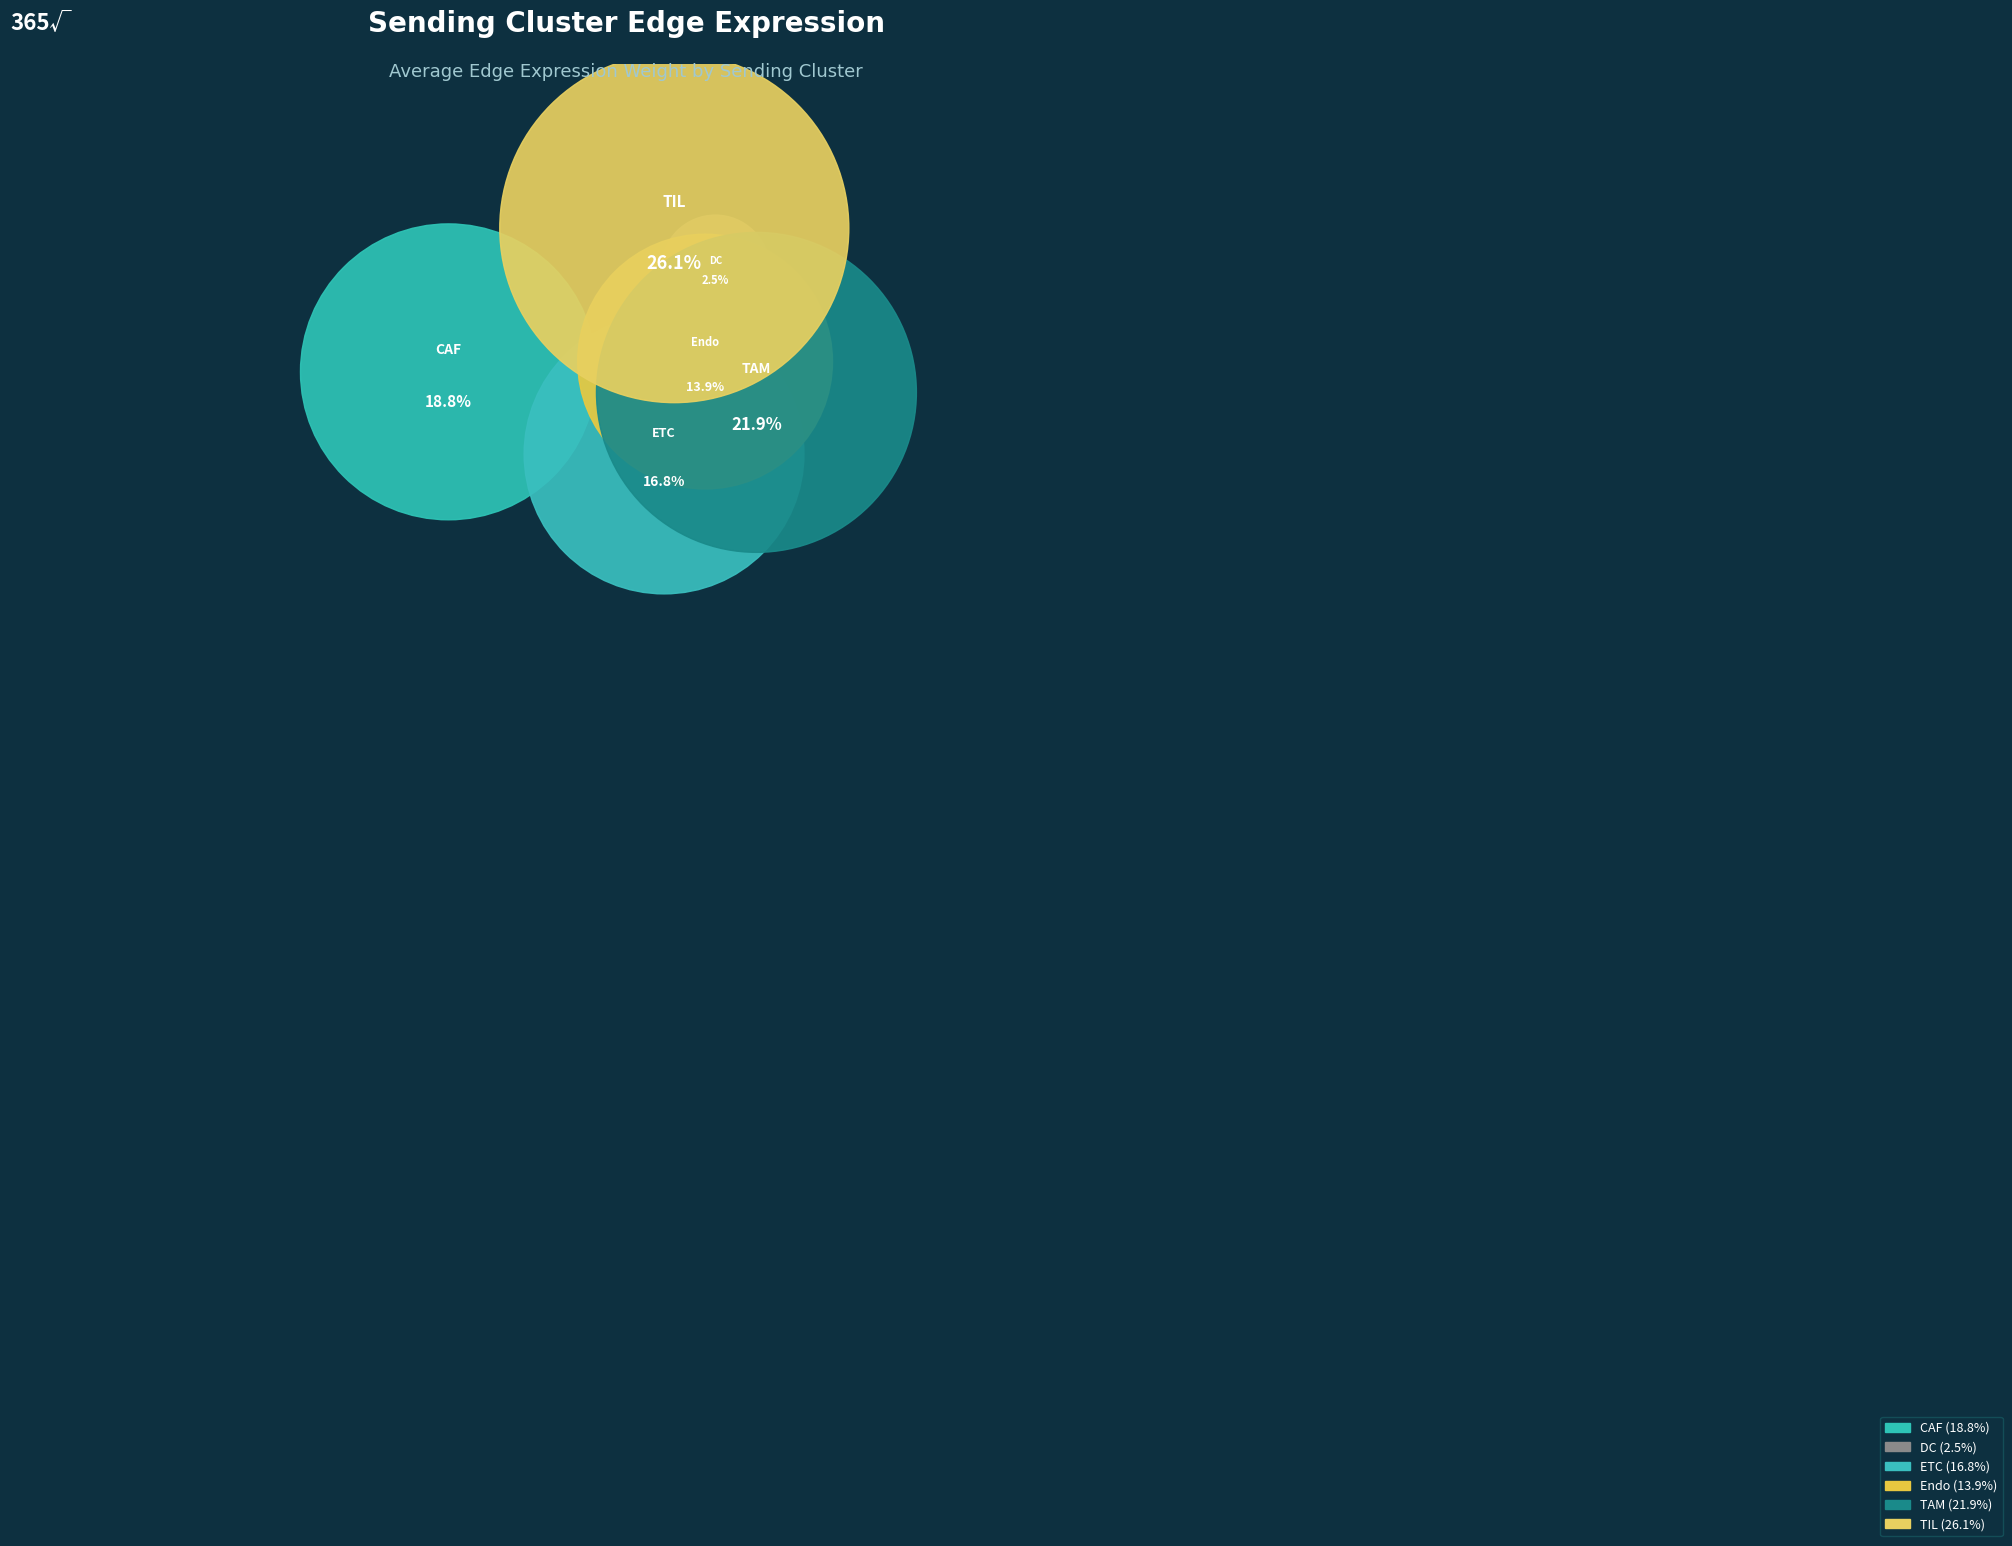

How many segments does this pie chart have?

6